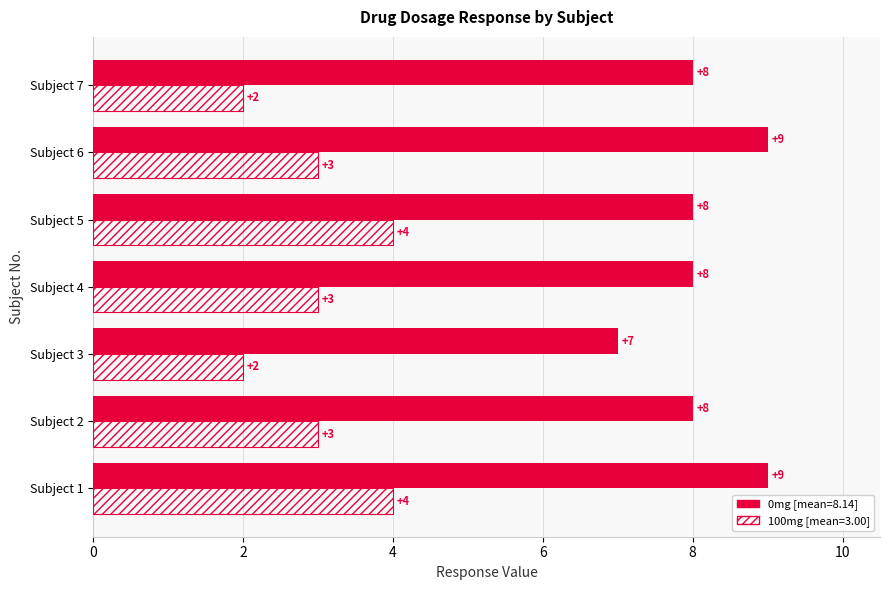

What is the difference between the highest and lowest values at Subject 1?

5